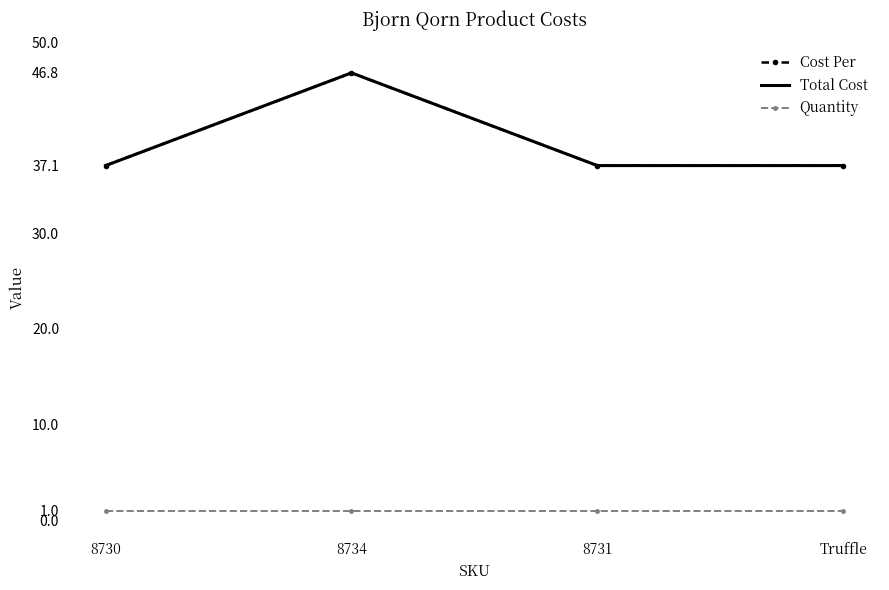

Does the chart have visible grid lines?

No